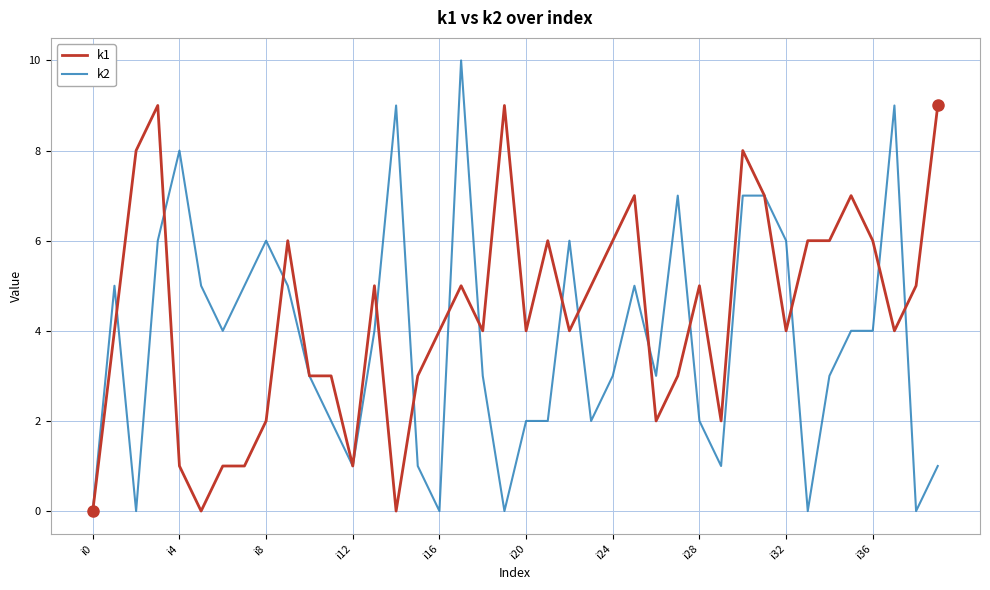

Which series has the largest total across all categories?

k1